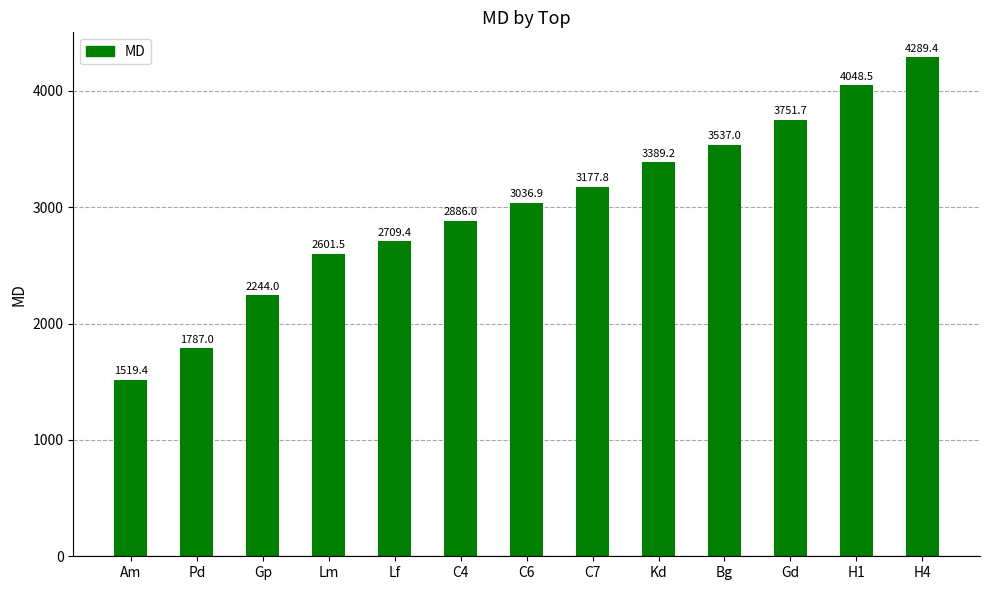

The value at Lf is 4360.2. True or false?

False